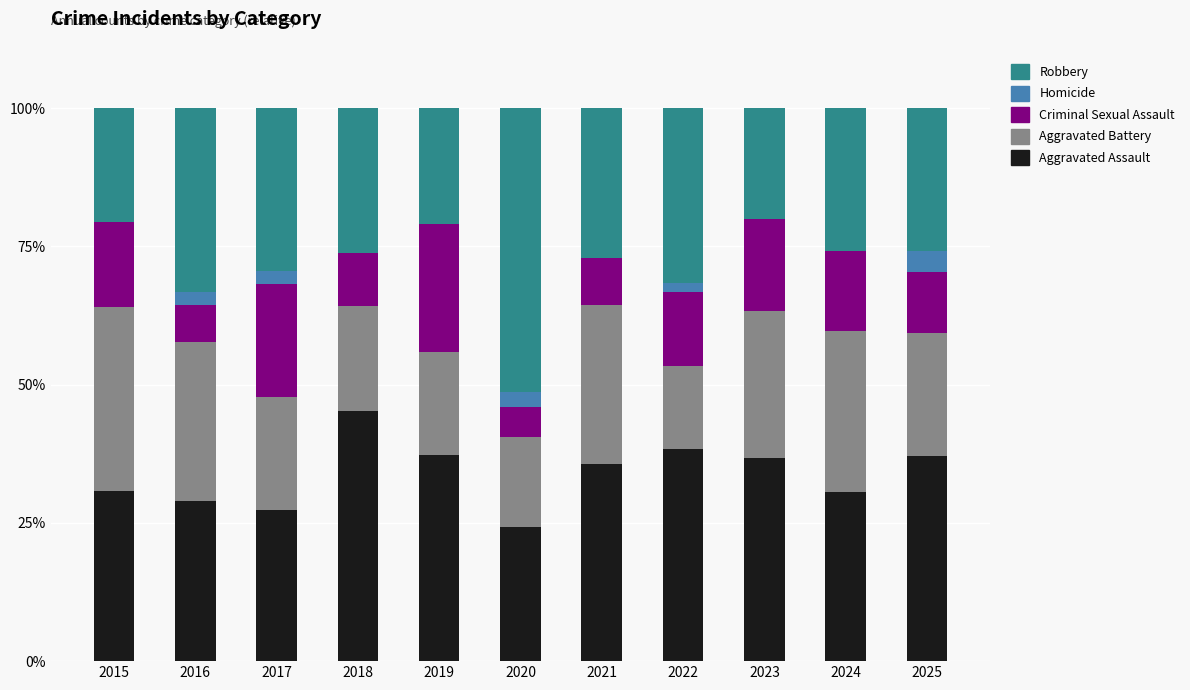

What is the sum of the Aggravated Assault values at 2024 and 2017?

57.9